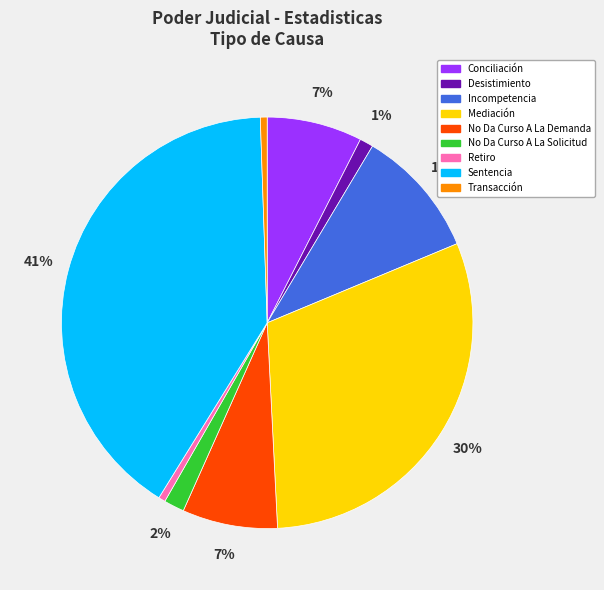

Does Conciliación account for over 50% of the chart?

No